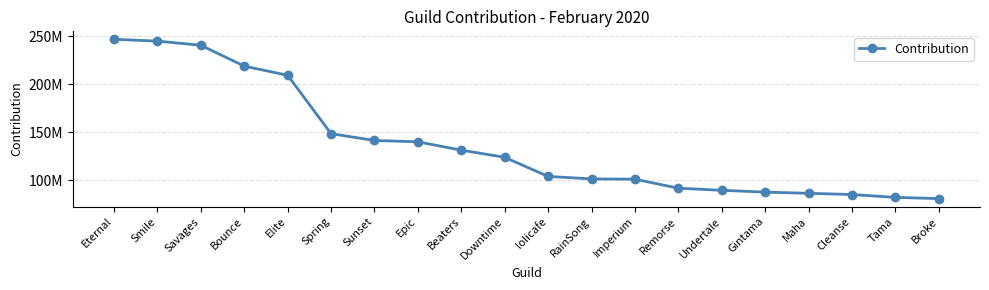

Reading left to right, transcribe all the data shown in this chart.

Eternal=246572176	Smile=244688203	Savages=240370496	Bounce=218651776	Elite=209155708	Spring=148410802	Sunset=141311309	Epic=139917866	Beaters=131238013	Downtime=123818034	lolicafe=103923550	RainSong=101352406	Imperium=101032294	Remorse=91691393	Undertale=89490665	Gintama=87587712	Maha=86356252	Cleanse=85081980	Tama=82110583	Broke=80857973